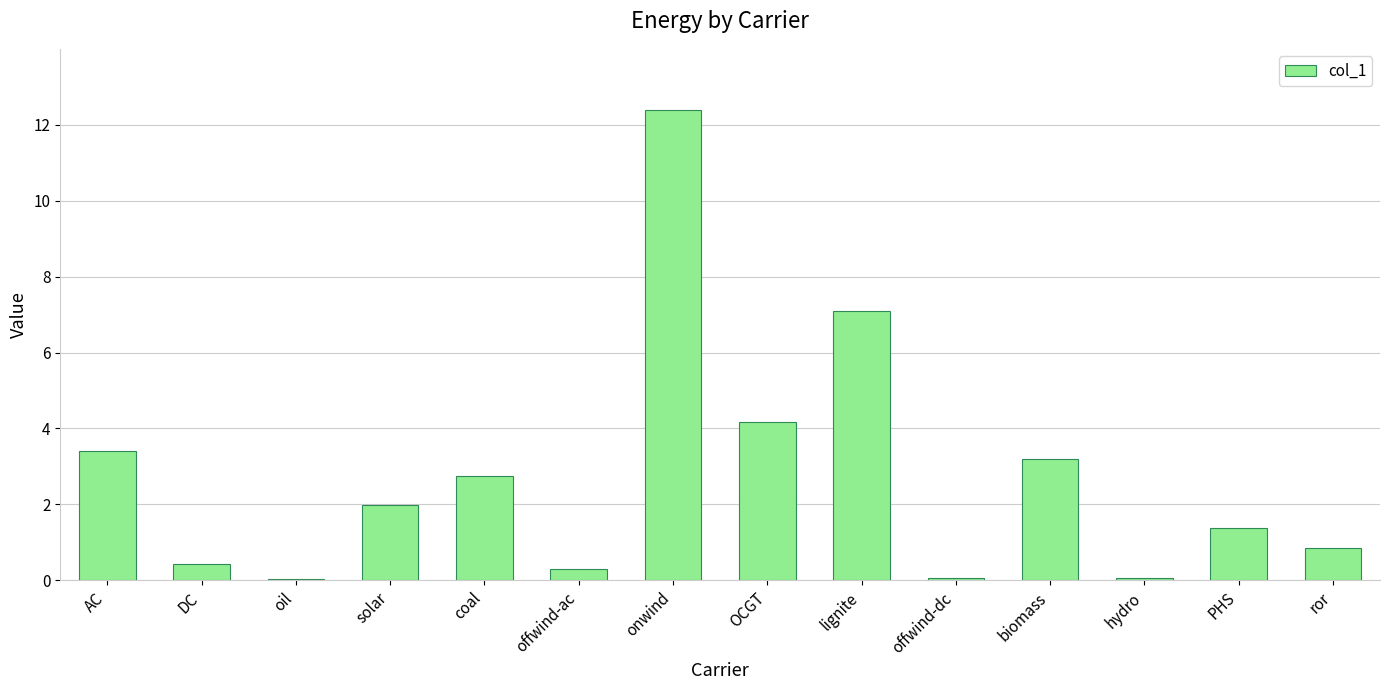

What is the maximum value shown in the chart?

12.4